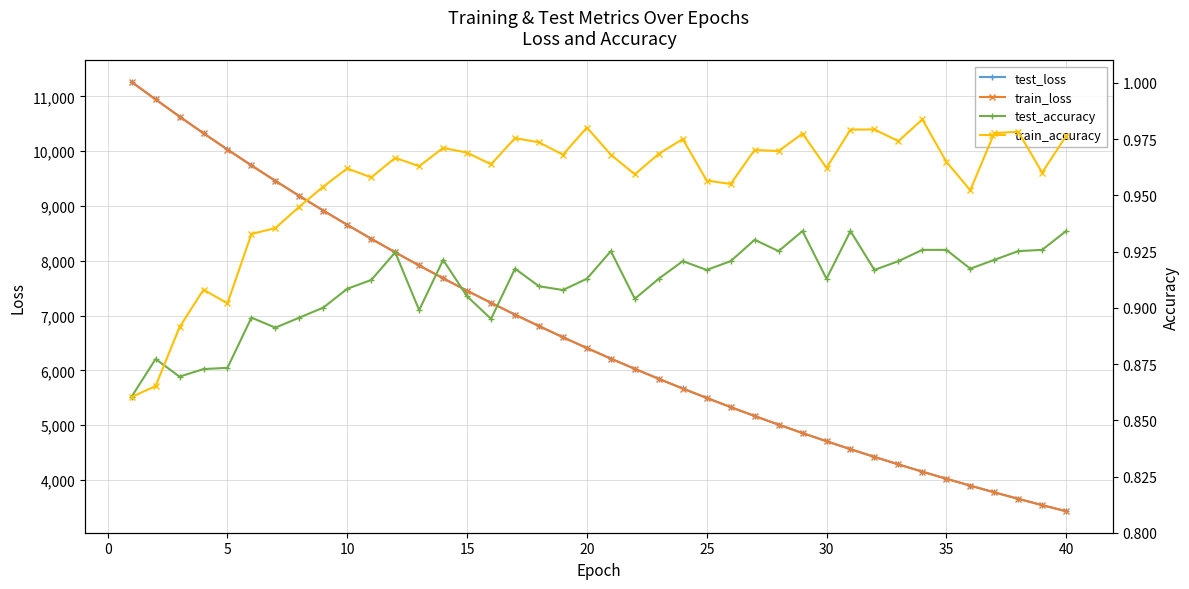

True or false: test_loss and train_loss intersect in this chart.

False